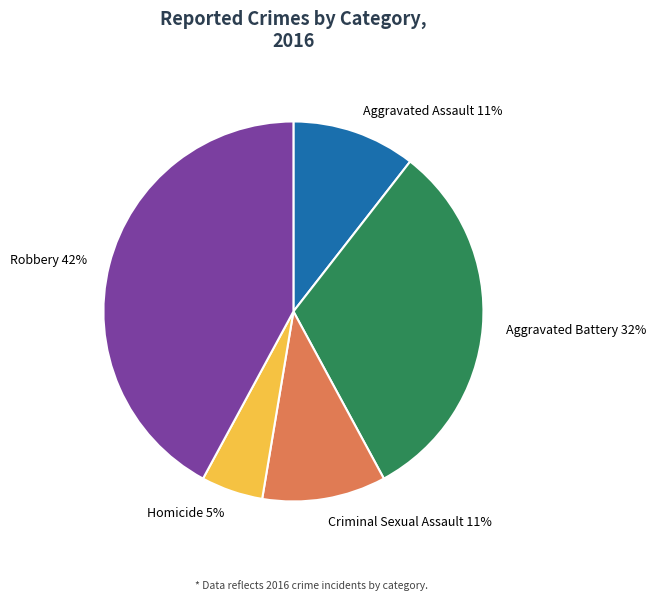

What percentage is the Criminal Sexual Assault slice, to the nearest percent?

11%